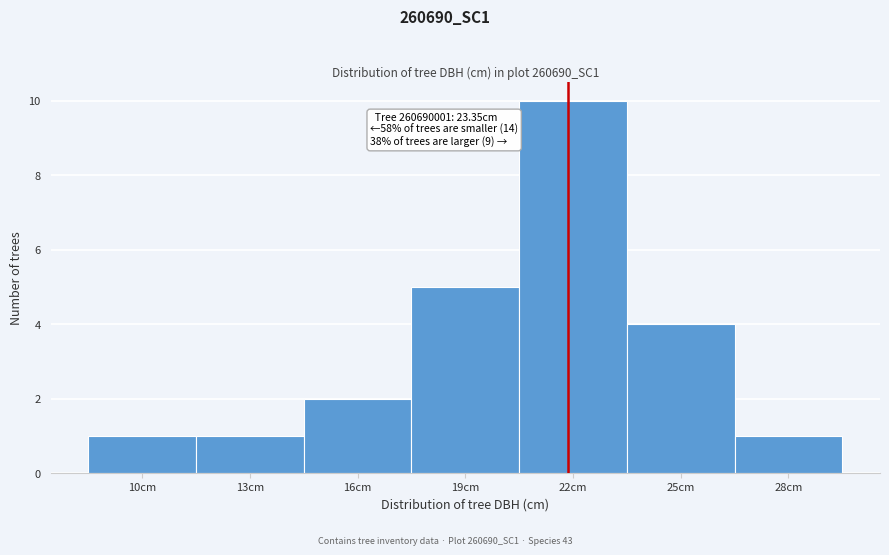

Reading left to right, list all the values displayed in this chart.

10cm=1	13cm=1	16cm=2	19cm=5	22cm=10	25cm=4	28cm=1